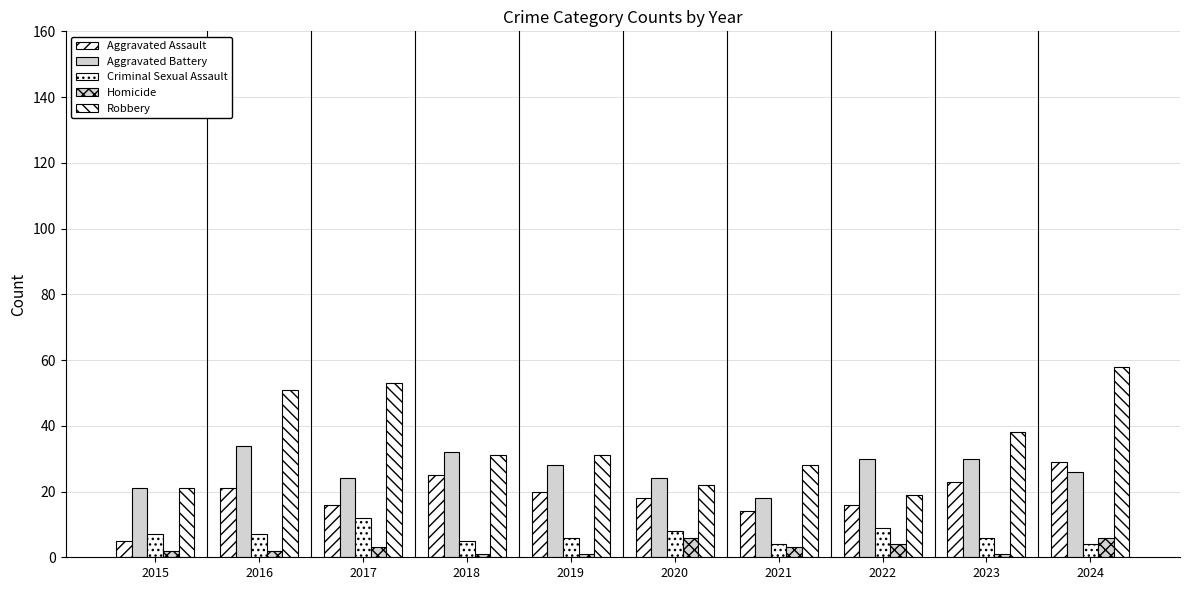

Is it true that Aggravated Assault equals 21 at 2016?

True